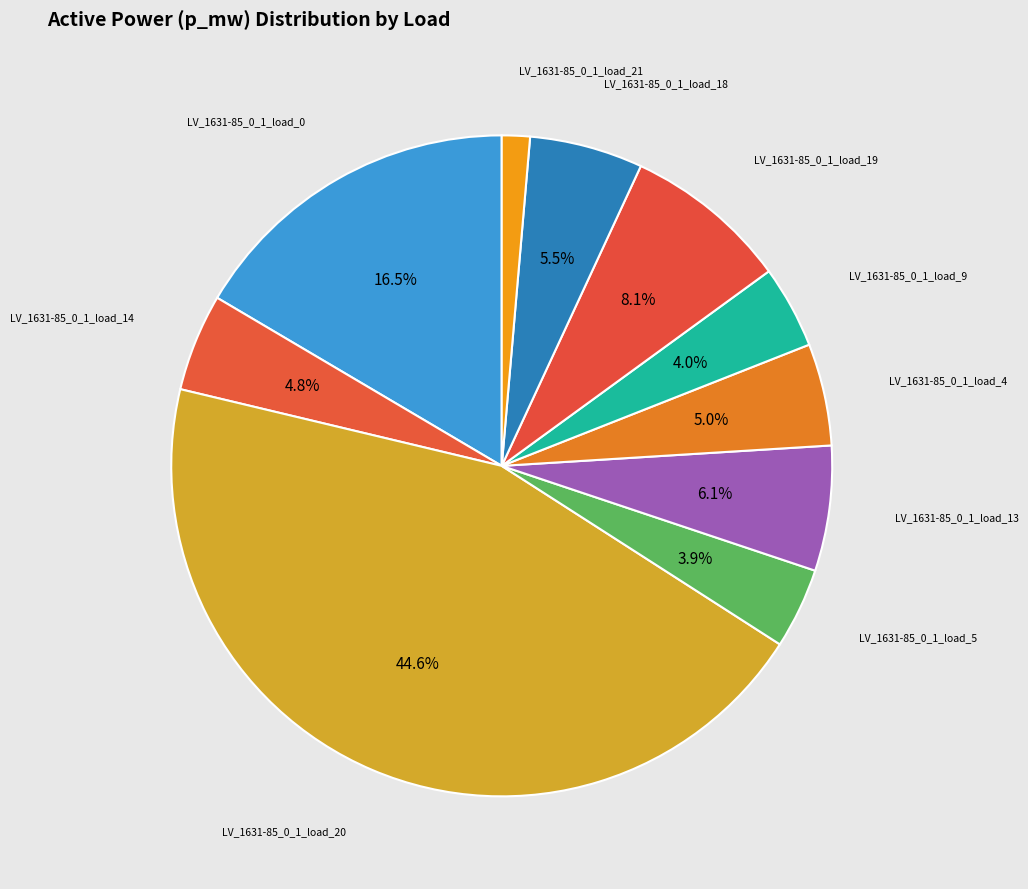

How many segments does this pie chart have?

10